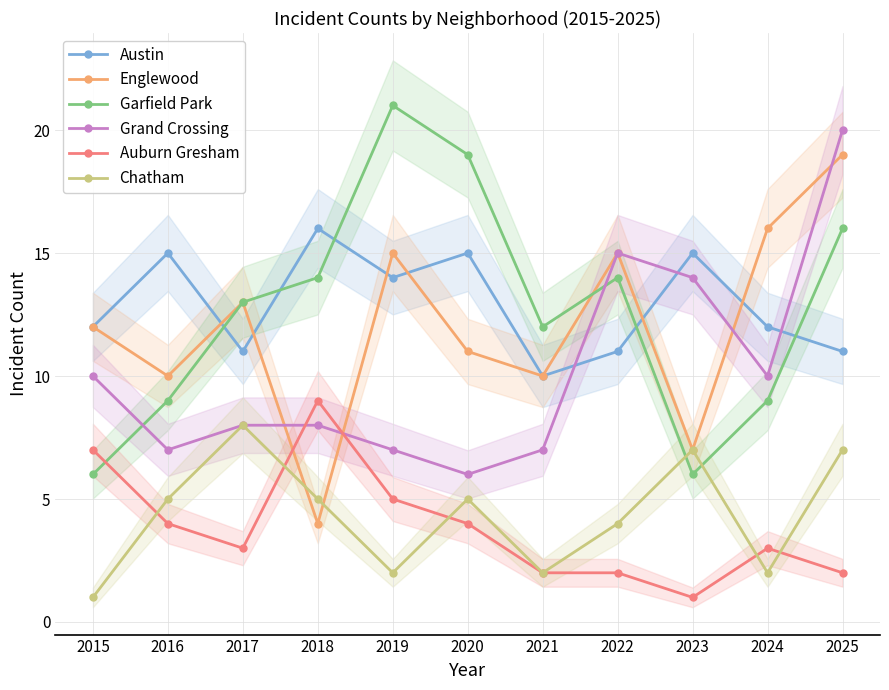

How many Auburn Gresham values are between 2 and 5?

8